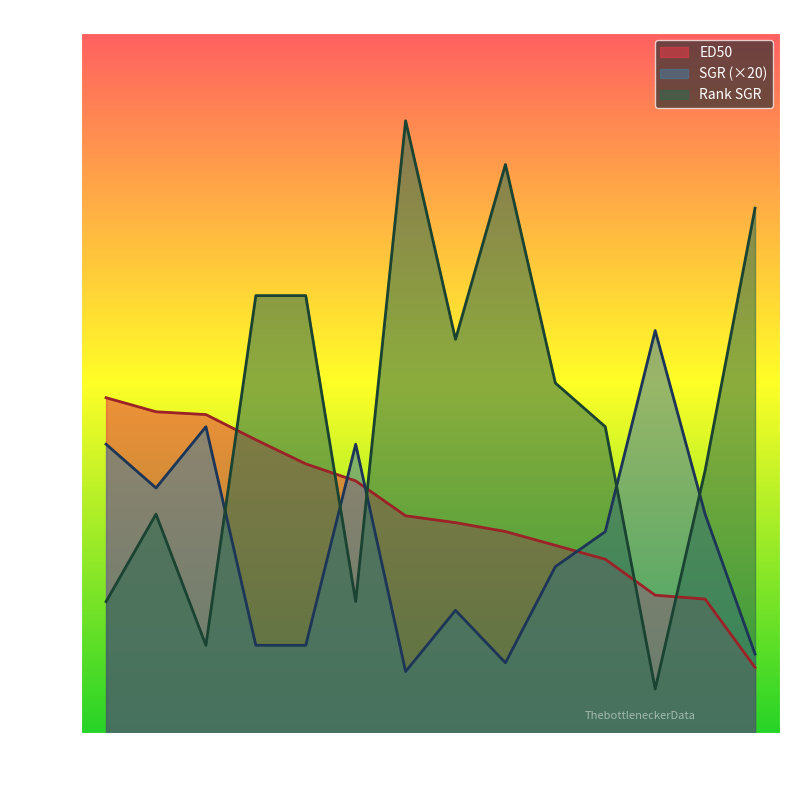

Reading left to right, list all the values displayed in this chart.

ED50: 1=7.7	2=7.3	3=7.3	4=6.7	5=6.2	6=5.8	7=5.0	8=4.8	9=4.6	10=4.3	11=4.0	12=3.1	13=3.1	14=1.5
SGR: 1=6.6	2=5.6	3=7.0	4=2.0	5=2.0	6=6.6	7=1.4	8=2.8	9=1.6	10=3.8	11=4.6	12=9.2	13=5.0	14=1.8
Rank SGR: 1=3.0	2=5.0	3=2.0	4=10.0	5=10.0	6=3.0	7=14.0	8=9.0	9=13.0	10=8.0	11=7.0	12=1.0	13=6.0	14=12.0